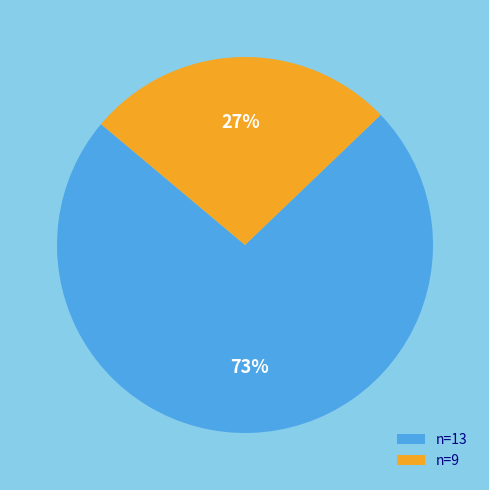

Is the sum of n=9 and n=13 greater than half?

Yes